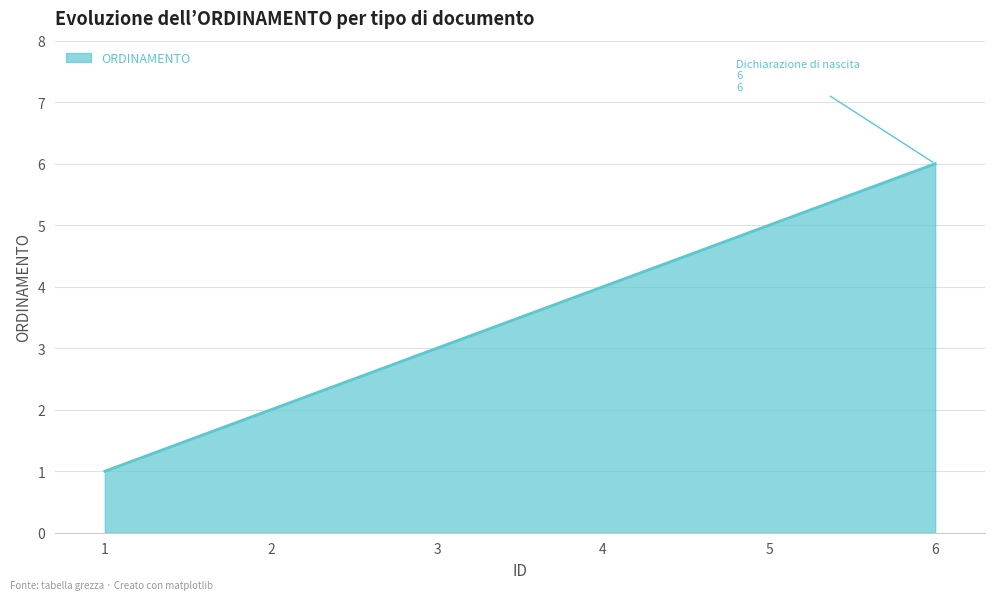

Which has a higher value, 1 or 4?

4